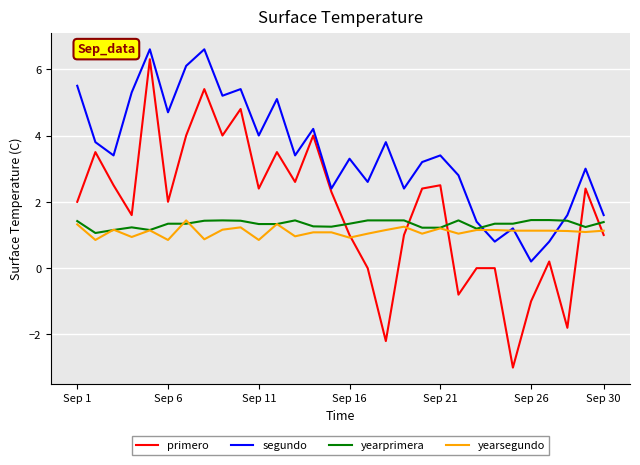

Which series ends up on top after the final intersection of yearprimera and primero?

yearprimera